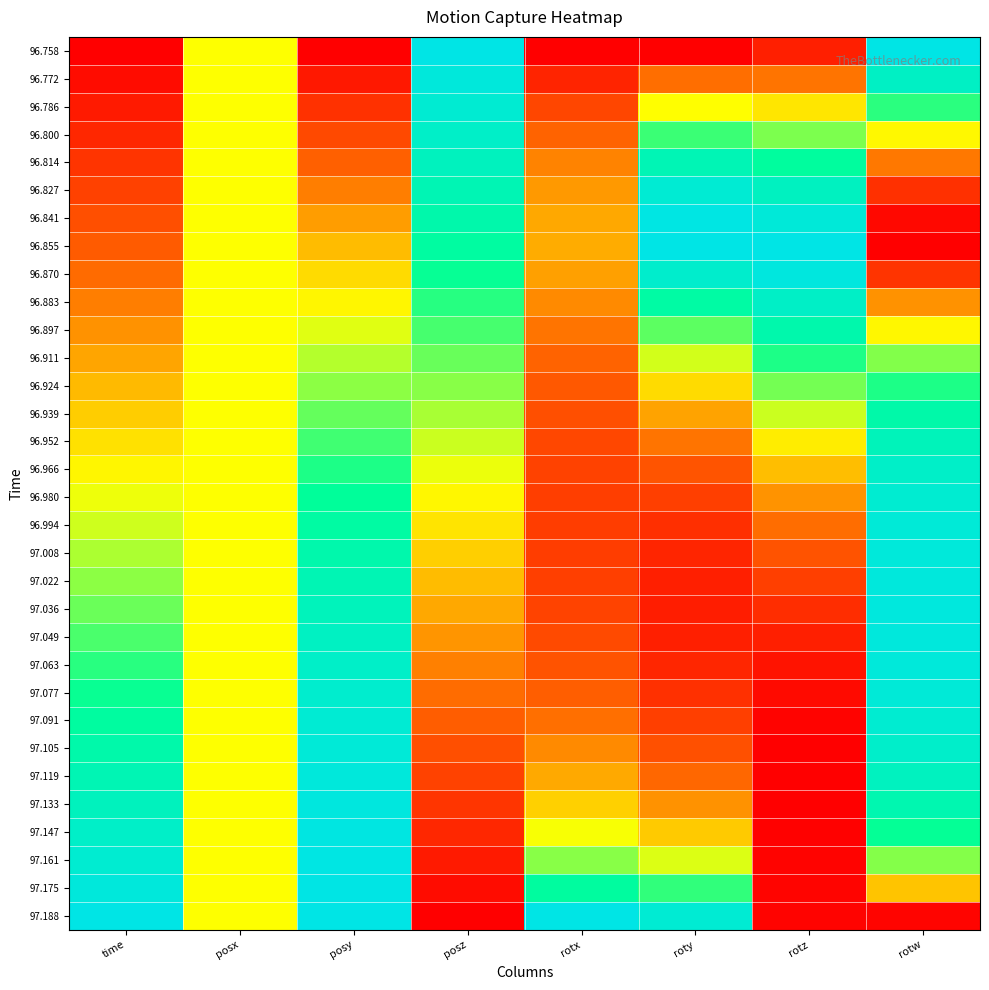

List the series in order of their peak value, lowest first.

96.911, 96.924, 96.939, 96.897, 96.952, 96.814, 96.883, 96.966, 96.800, 96.980, 96.786, 97.091, 96.827, 96.994, 97.077, 97.105, 97.063, 97.008, 97.119, 96.772, 97.049, 97.022, 97.036, 96.870, 97.133, 97.147, 97.161, 96.841, 97.175, 96.758, 96.855, 97.188